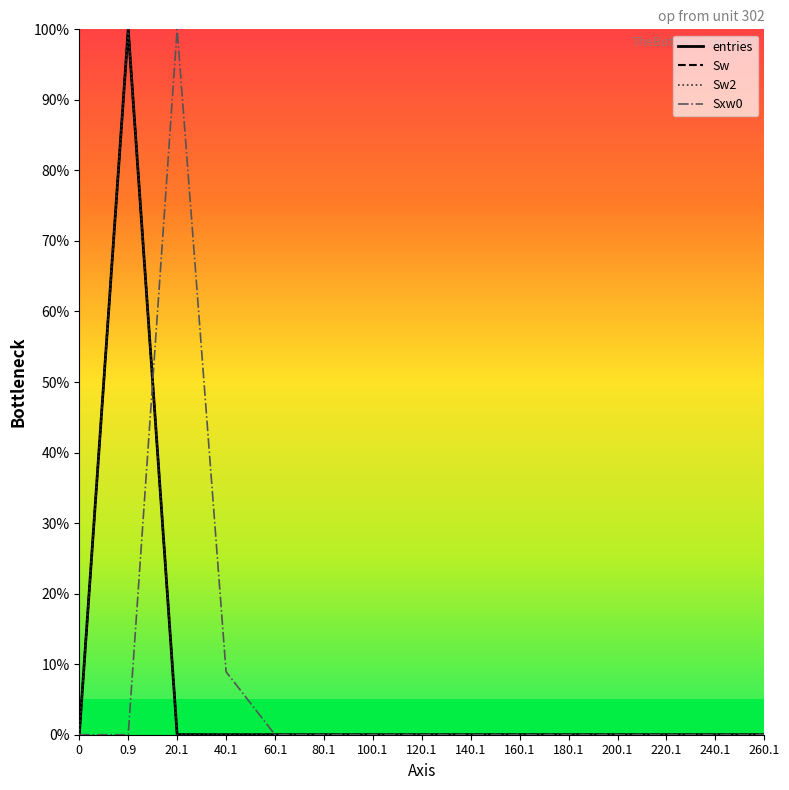

How many interior local peaks does the entries series have?

1